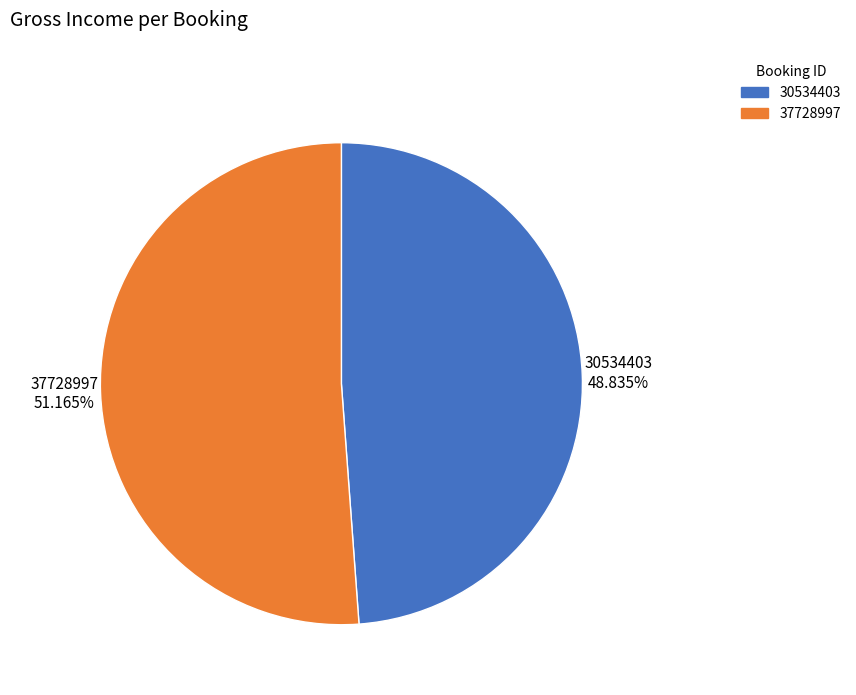

Is the sum of 30534403 and 37728997 greater than half?

Yes